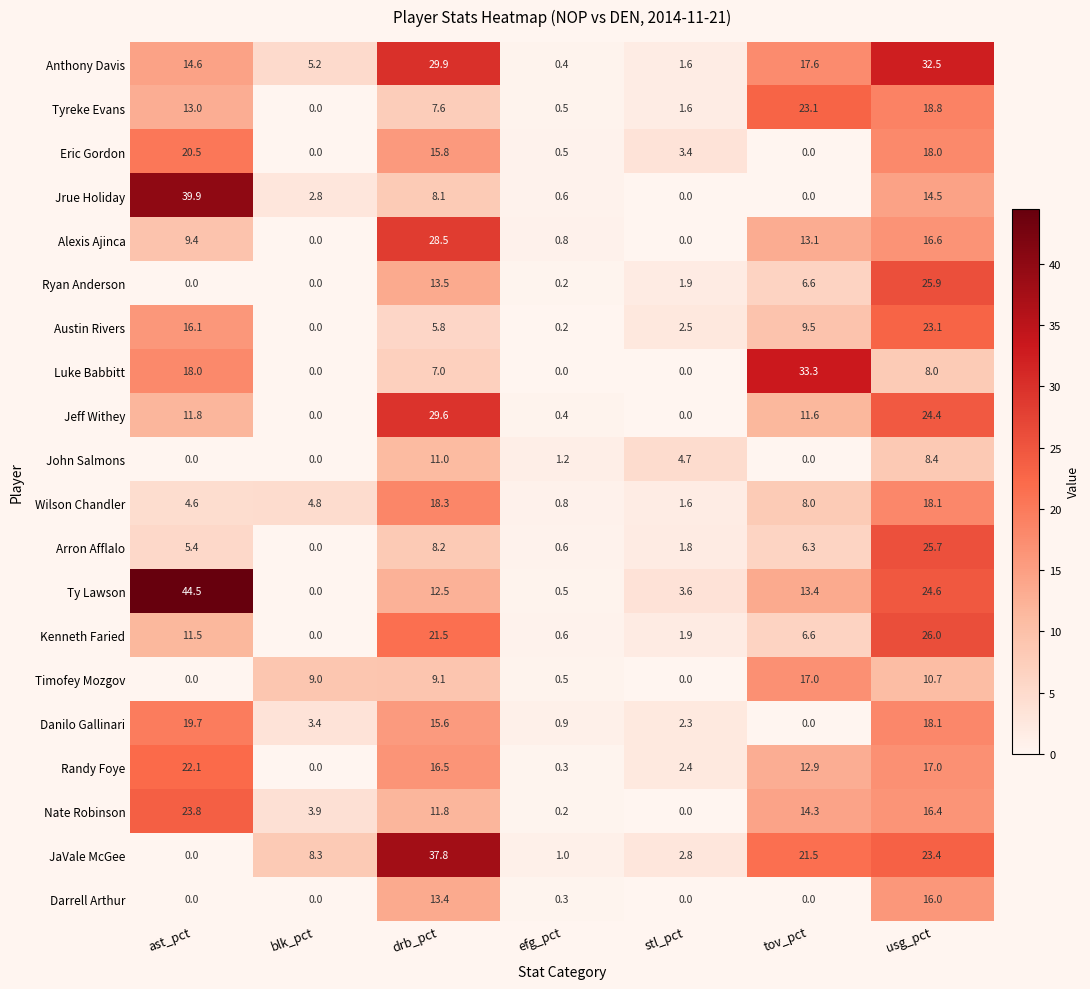

Where does the Austin Rivers series first go above 5?

ast_pct